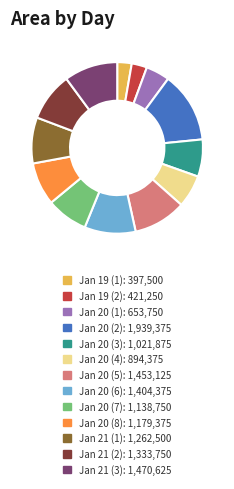

Is there any slice that represents more than half of the pie?

No